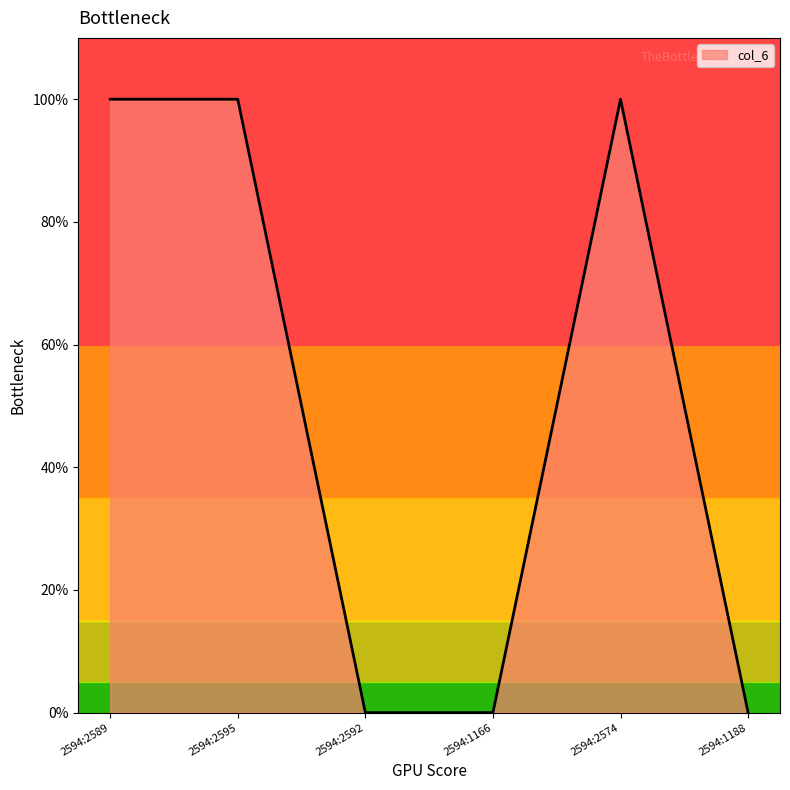

Read the value at 2594:2574.

1